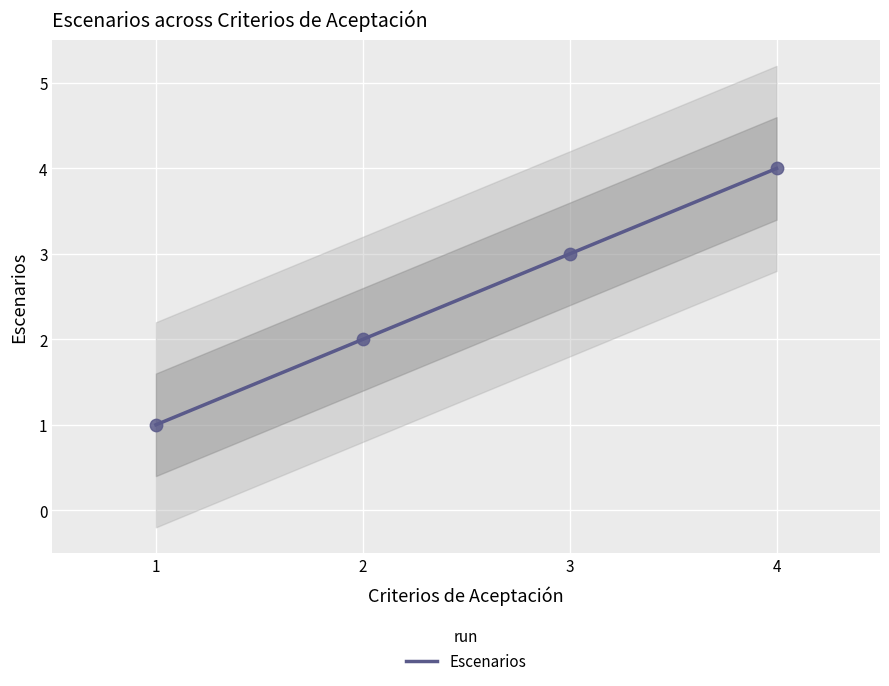

What is the change in value from 2 to 3?

+1